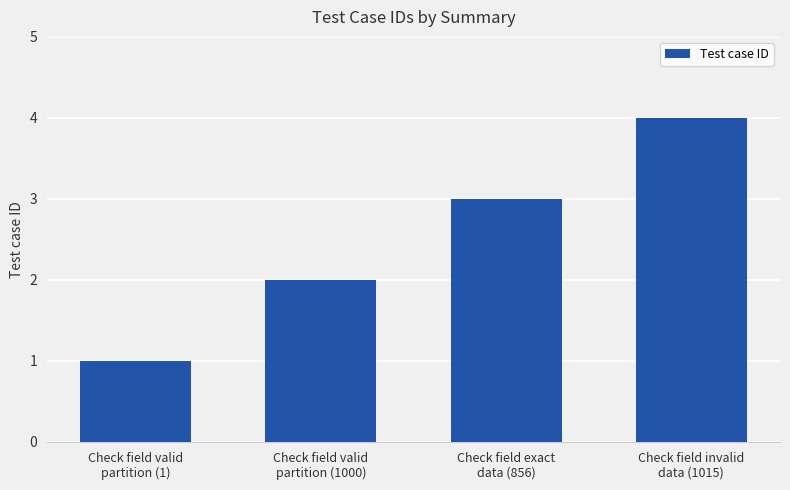

What is the change in value from Check field valid
partition (1000) to Check field invalid
data (1015)?

+2